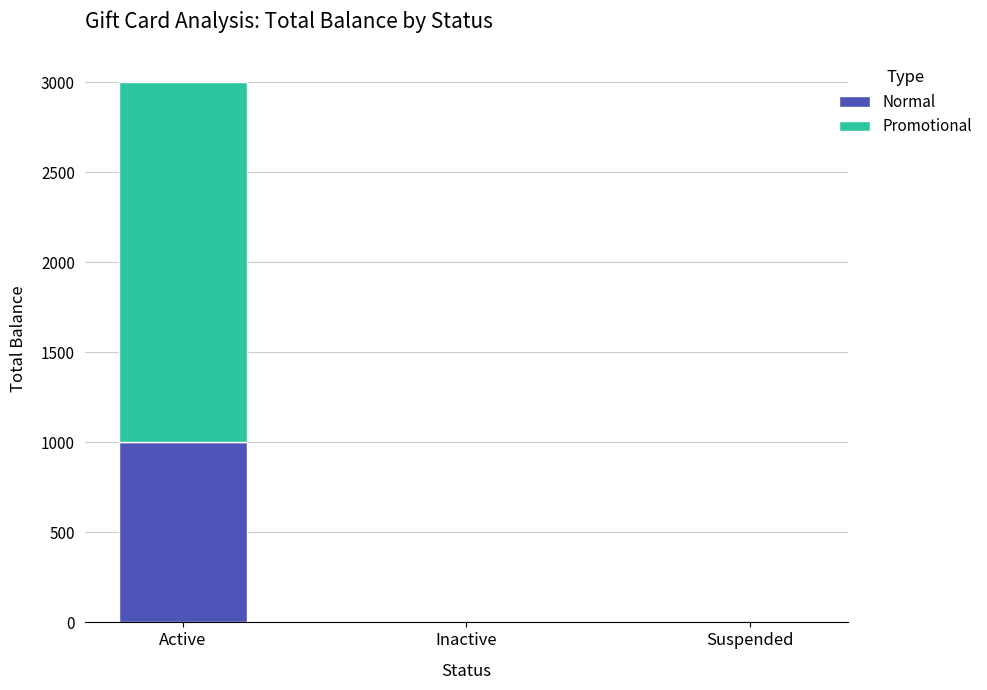

Which category has the highest value in the Normal series?

Active